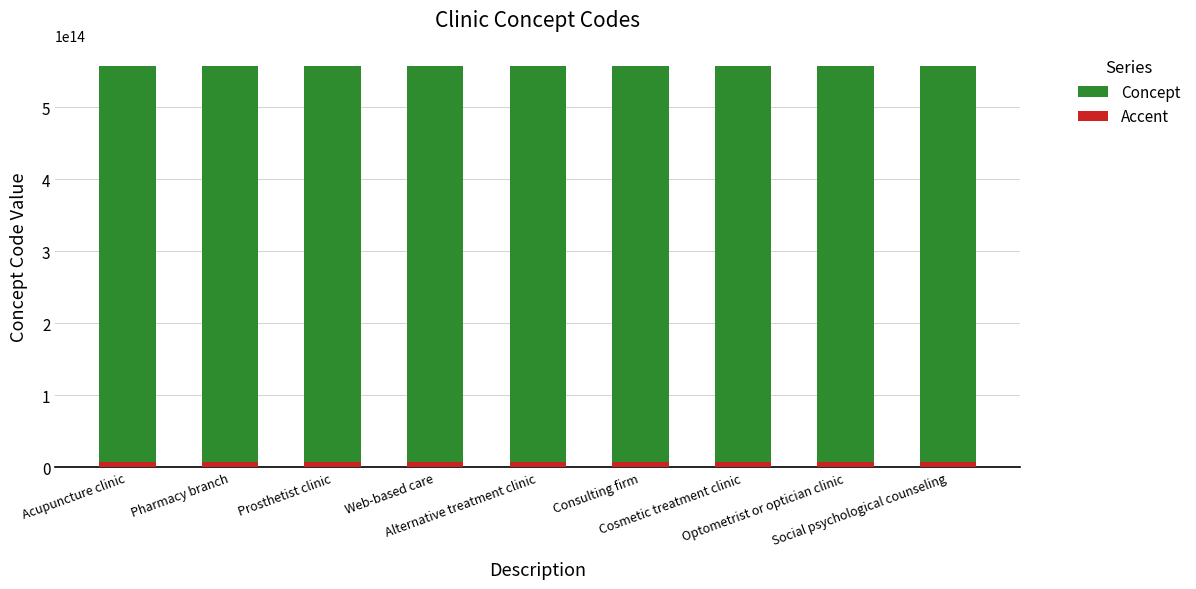

What position from the right is Consulting firm?

4